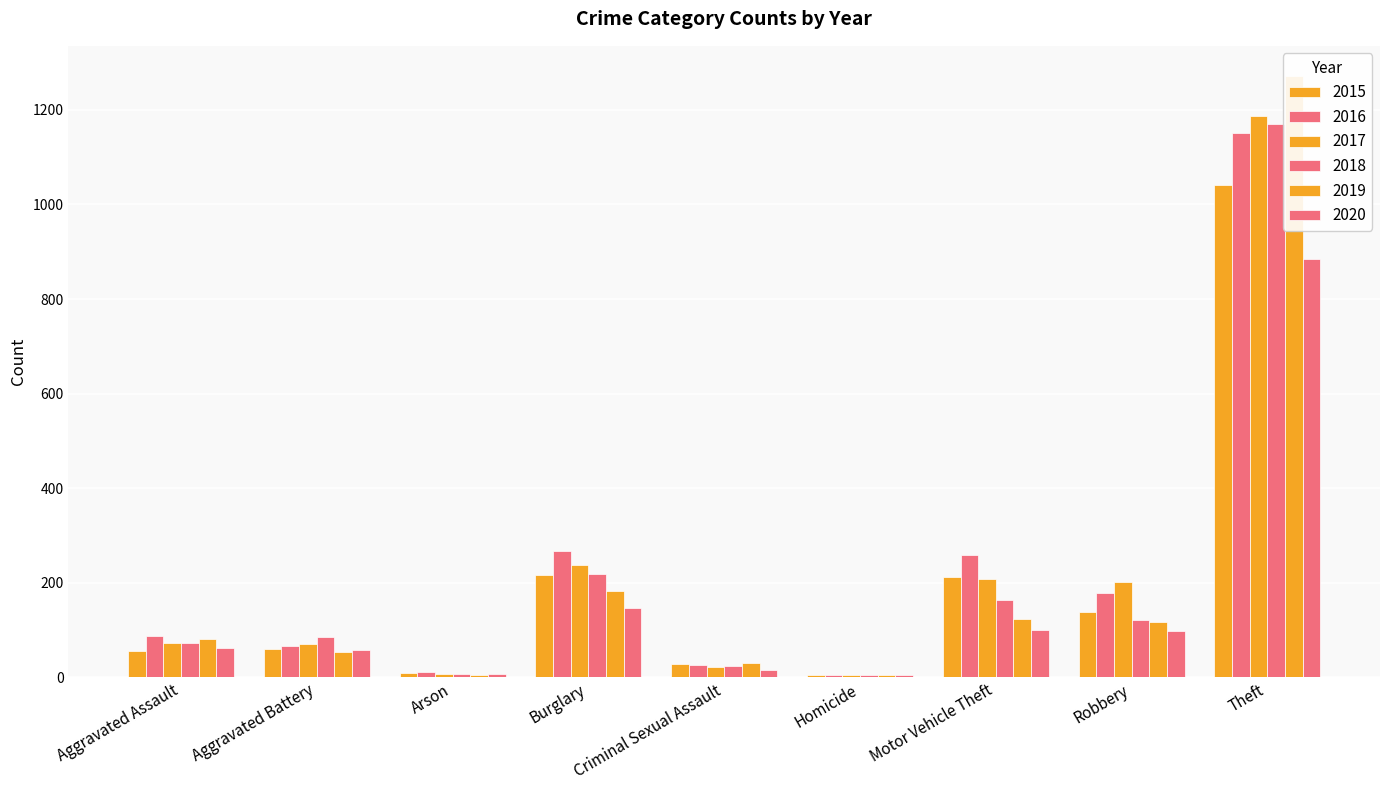

Is it true that 2016 equals 12 at Arson?

True